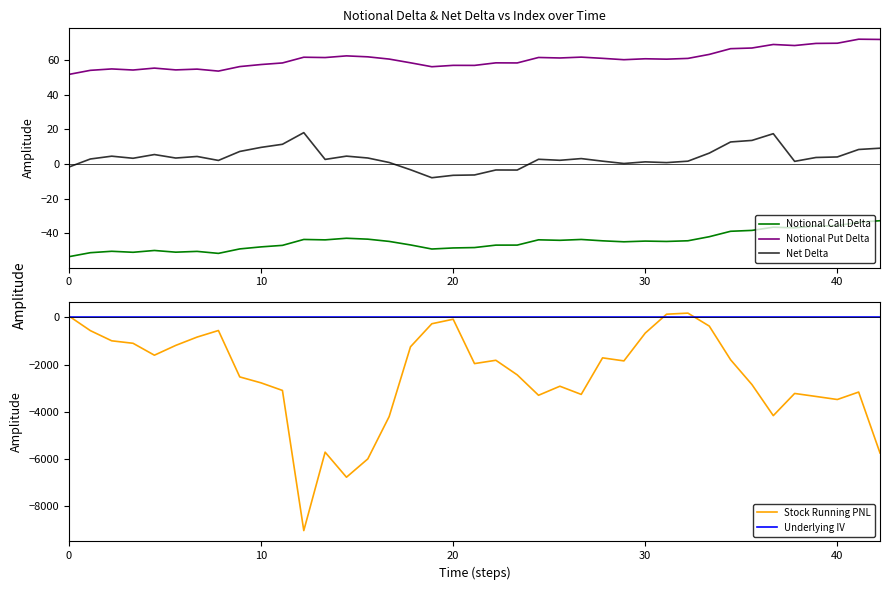

What is the value of the Underlying IV point at the 22nd from the left?

12.4